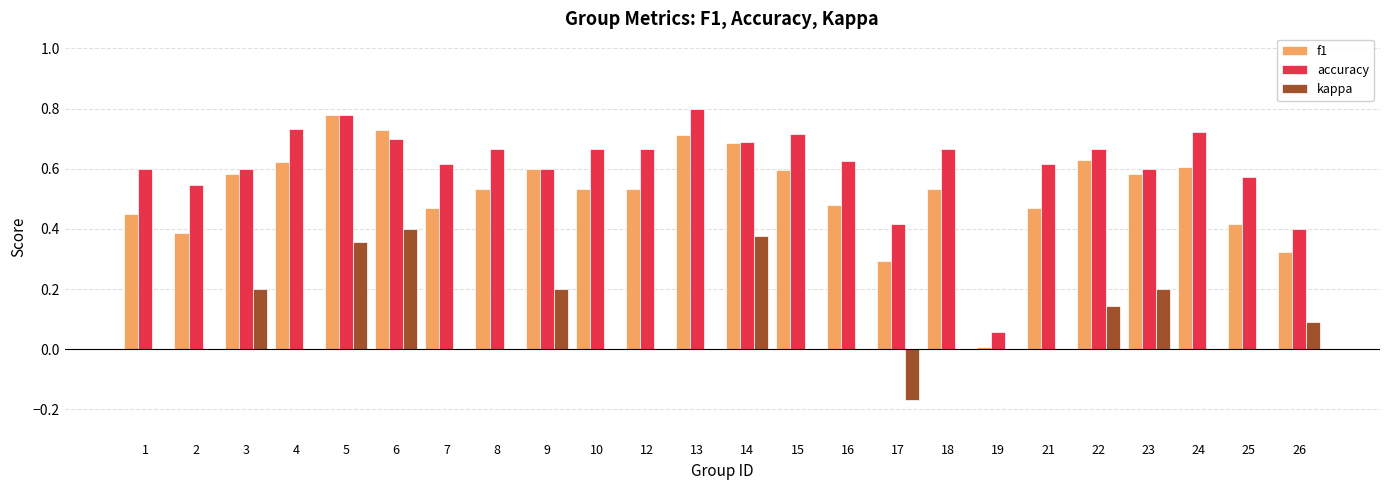

How many groups of bars are there?

24